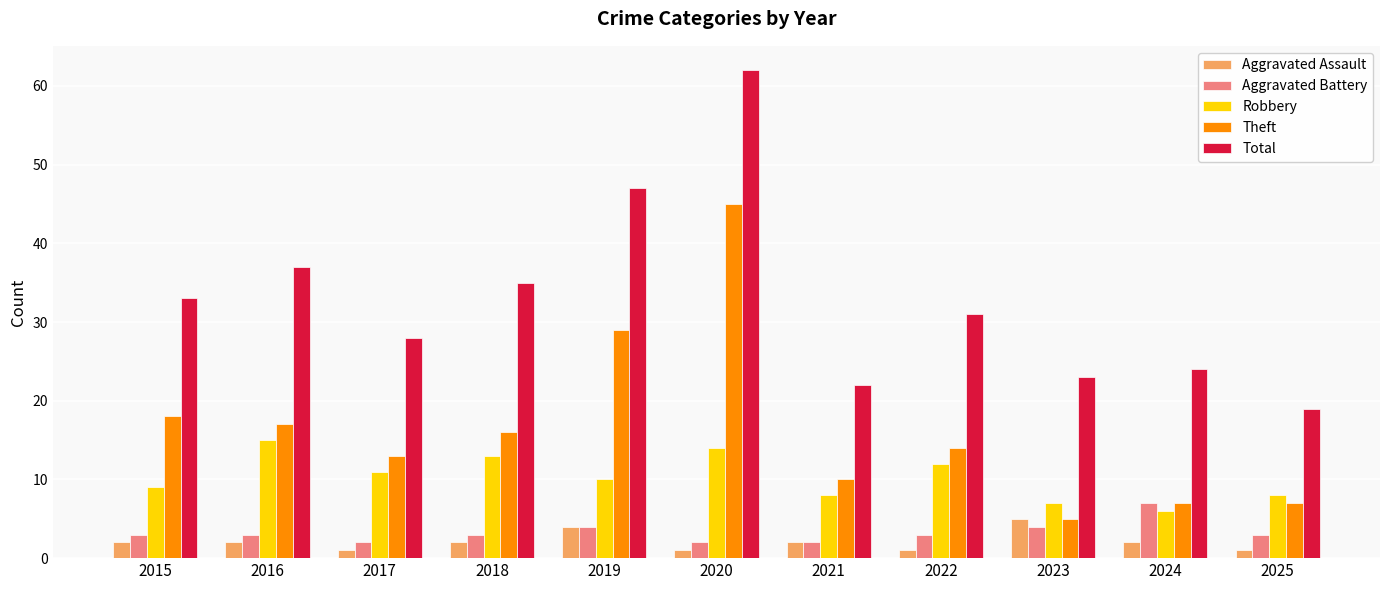

List the series in order of their peak value, lowest first.

Aggravated Assault, Aggravated Battery, Robbery, Theft, Total